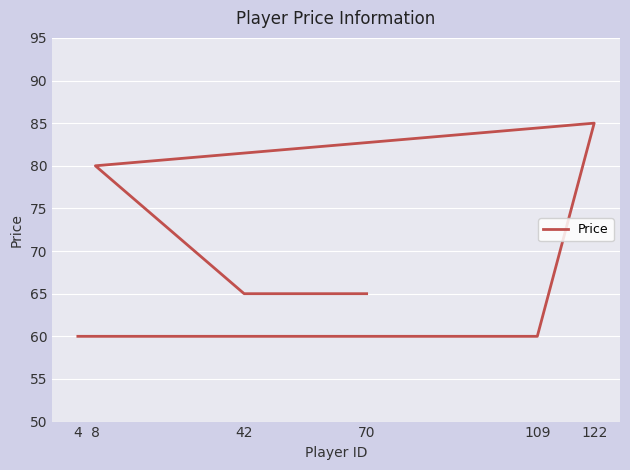

True or false: the data shows 85 at 122.

True